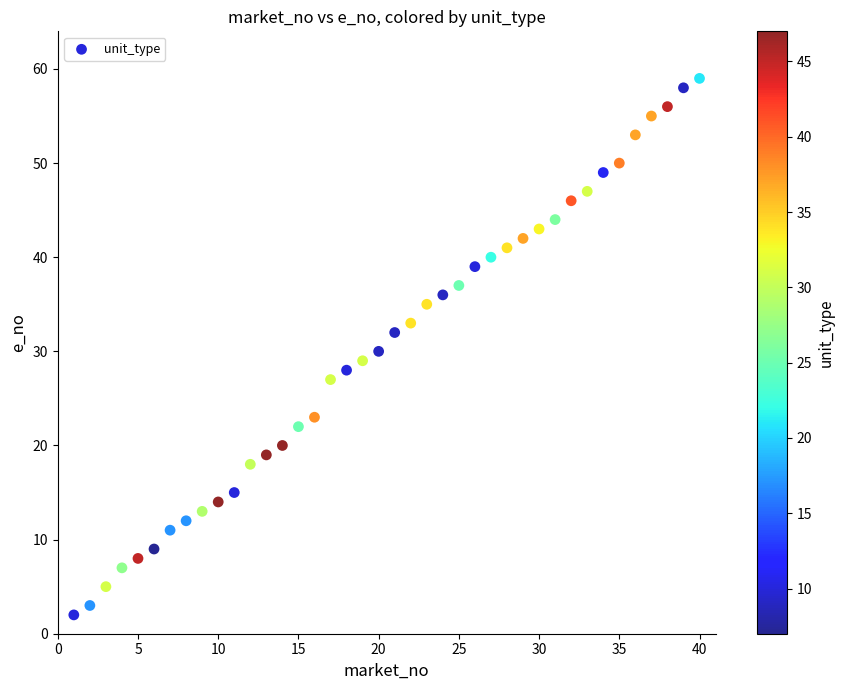

What is the range of X values (max minus min)?

39